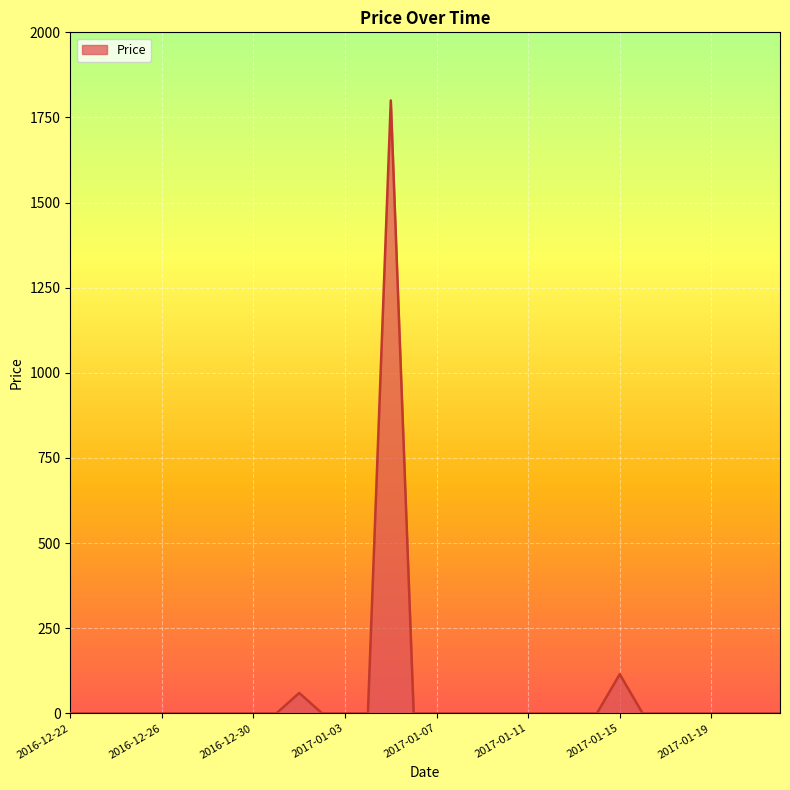

What is the difference between the maximum and minimum values?

1800